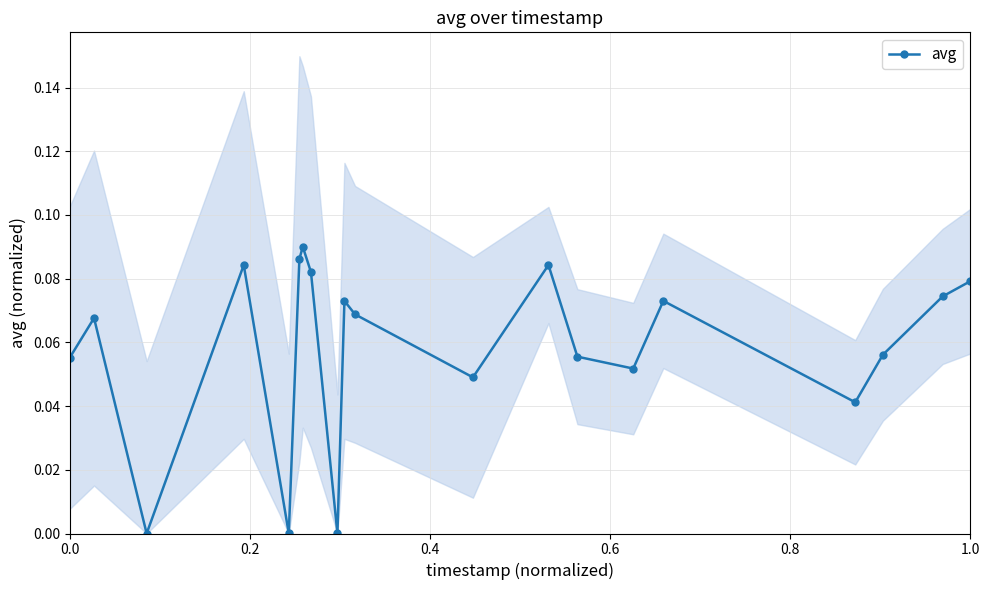

How many interior local valleys does the avg series have?

6